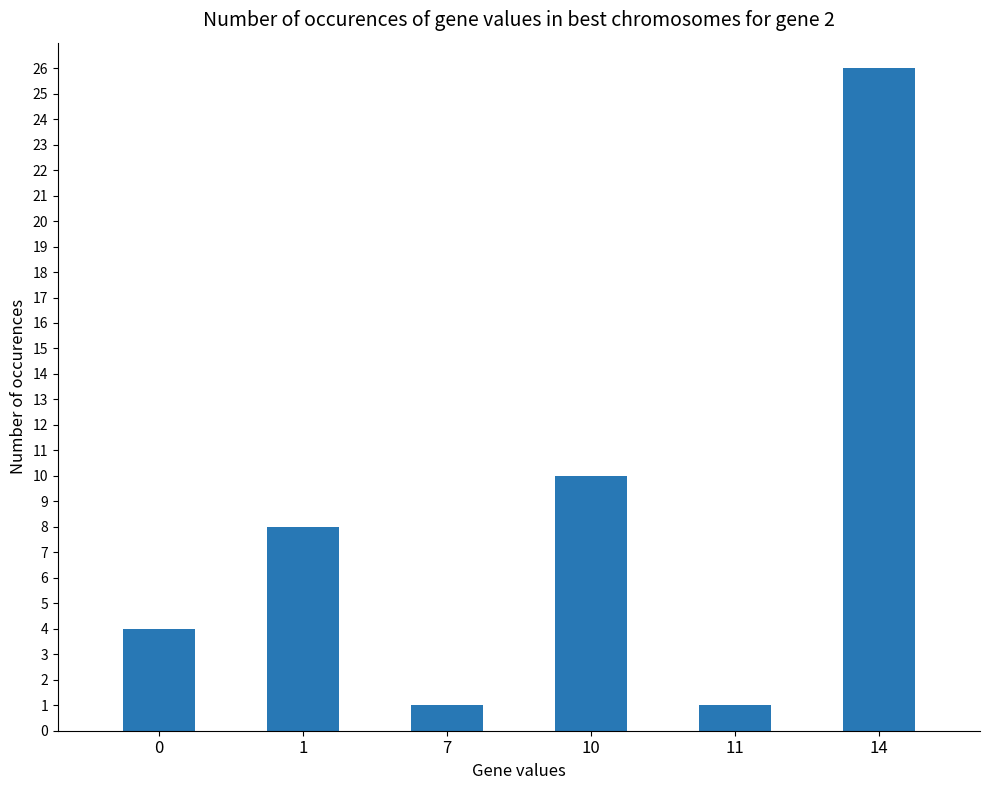

Reading right to left, transcribe all the data shown in this chart.

26	1	10	1	8	4